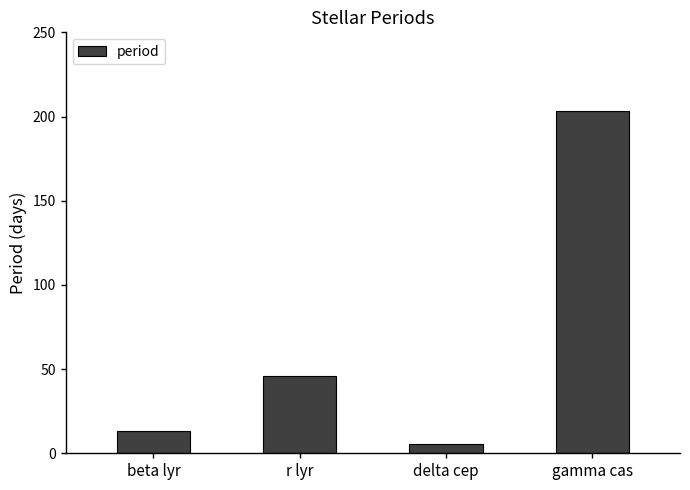

What is the difference between the maximum and minimum values?

198.2